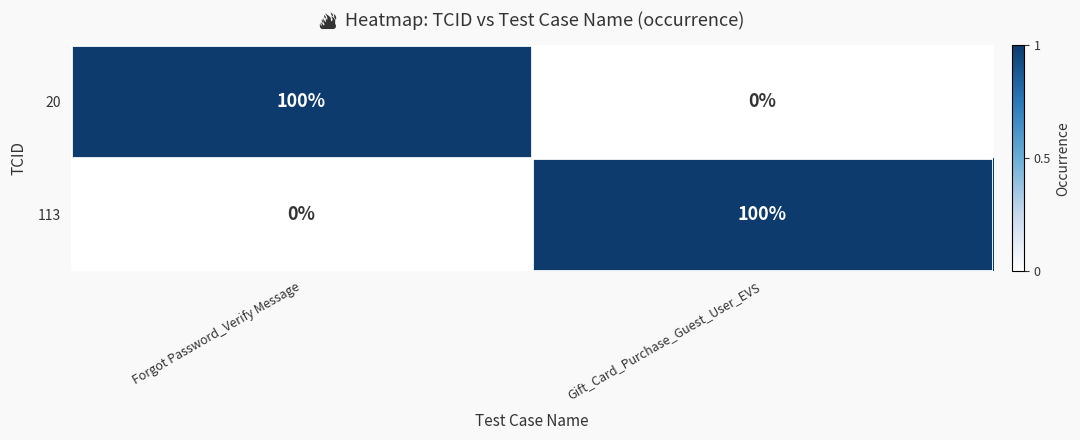

What is the difference between the highest and lowest values at Forgot Password_Verify Message?

100